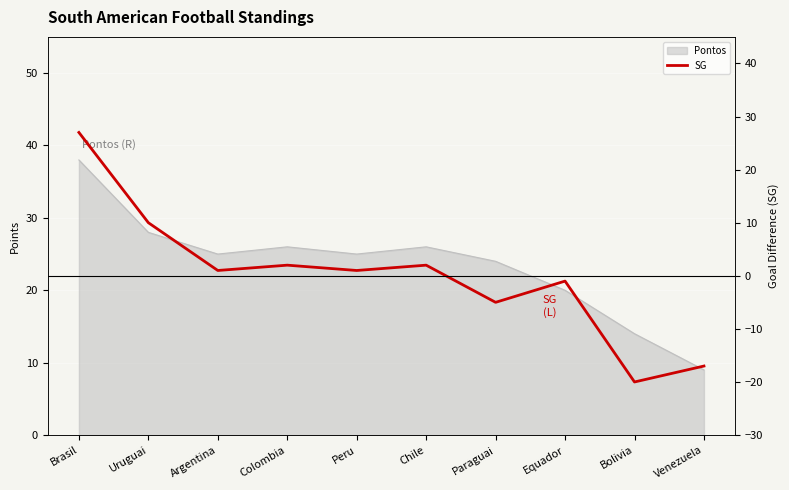

What is the ratio of the value at Argentina to the value at Colombia?

0.5